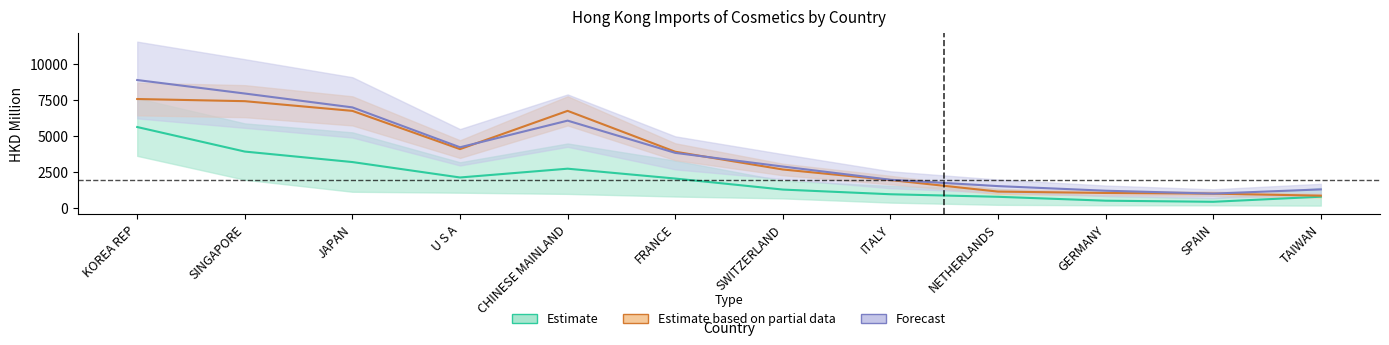

Reading right to left, extract all data points from this chart.

Estimate: TAIWAN=780.3	SPAIN=427.4	GERMANY=504.0	NETHERLANDS=774.0	ITALY=950.4	SWITZERLAND=1275.2	FRANCE=2039.4	CHINESE MAINLAND=2723.2	U S A=2113.5	JAPAN=3183.1	SINGAPORE=3910.6	KOREA REP=5612.1
Estimate based on partial data: TAIWAN=852.8	SPAIN=993.0	GERMANY=1039.0	NETHERLANDS=1135.1	ITALY=1936.2	SWITZERLAND=2668.1	FRANCE=3899.3	CHINESE MAINLAND=6733.6	U S A=4081.1	JAPAN=6732.1	SINGAPORE=7405.2	KOREA REP=7554.8
Forecast: TAIWAN=1287.2	SPAIN=994.9	GERMANY=1195.4	NETHERLANDS=1515.2	ITALY=1954.8	SWITZERLAND=2871.8	FRANCE=3820.4	CHINESE MAINLAND=6055.6	U S A=4207.6	JAPAN=6974.3	SINGAPORE=7935.7	KOREA REP=8871.9